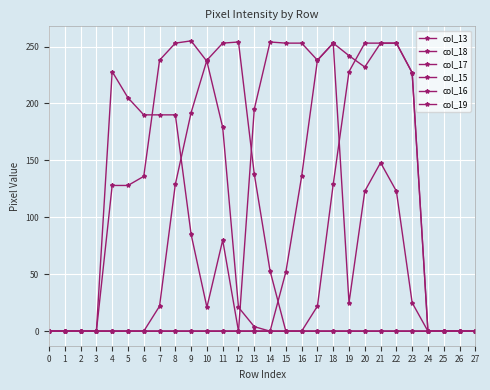

Which label corresponds to the largest value in the chart?

9